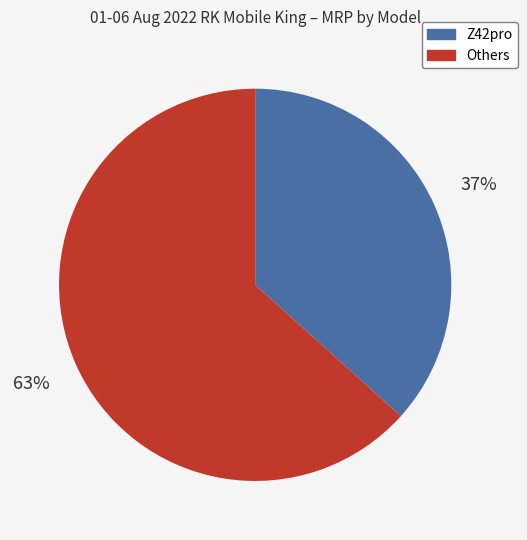

To the nearest percent, what is the average slice percentage?

50%